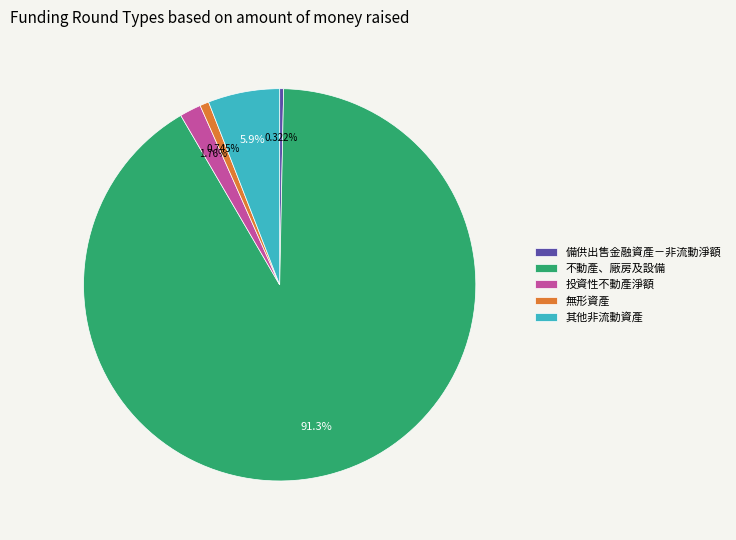

Which slice is the largest?

不動產、廠房及設備